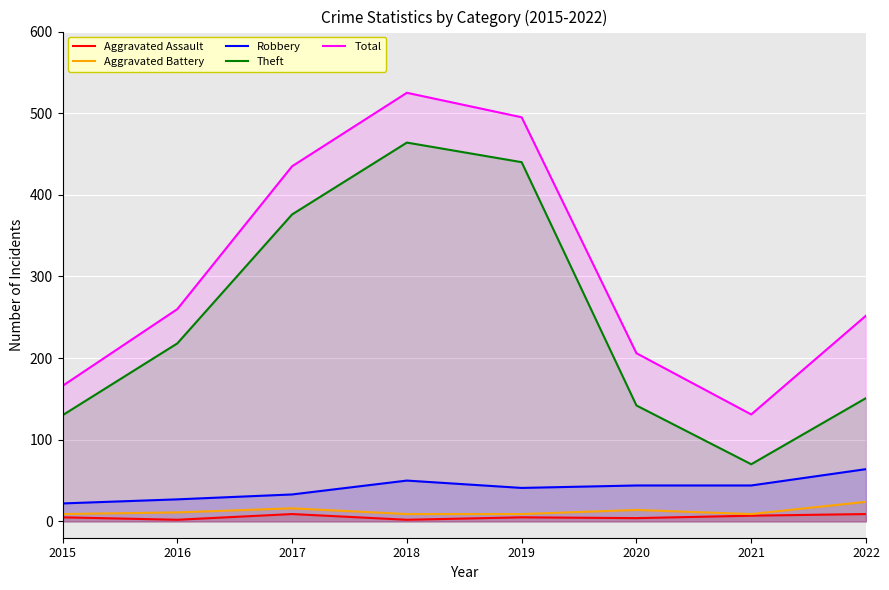

Rank the series by their maximum value, from highest to lowest.

Total, Theft, Robbery, Aggravated Battery, Aggravated Assault